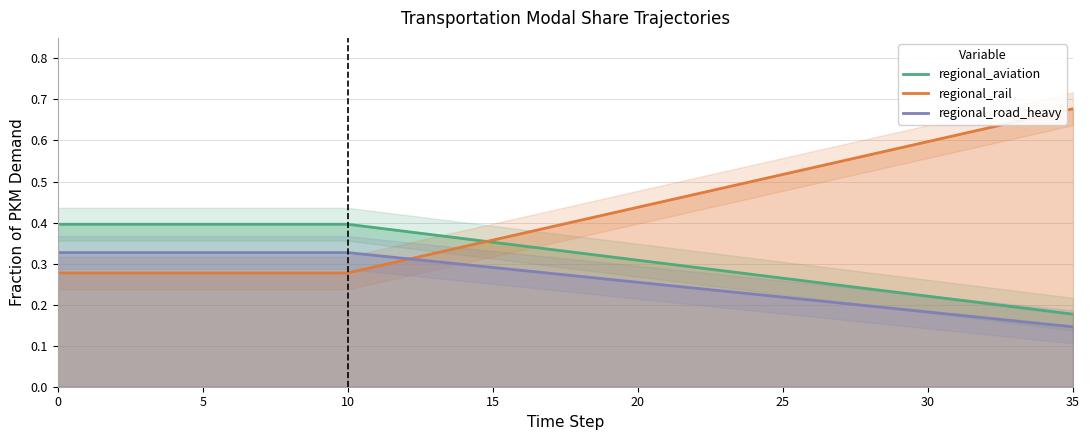

Which series has the largest total across all categories?

regional_rail